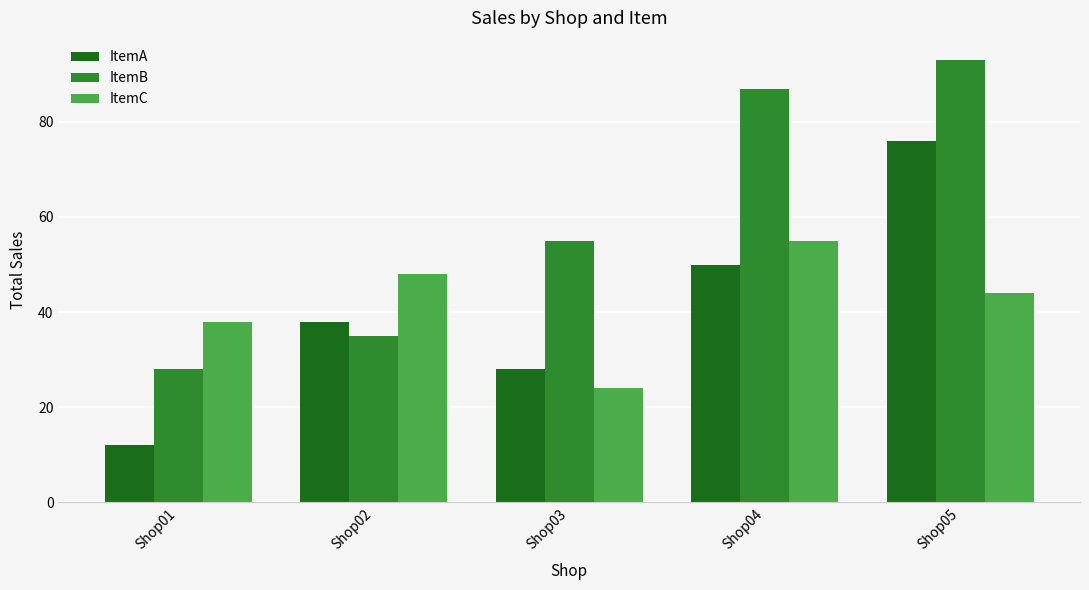

Which series has the widest spread of values?

ItemB